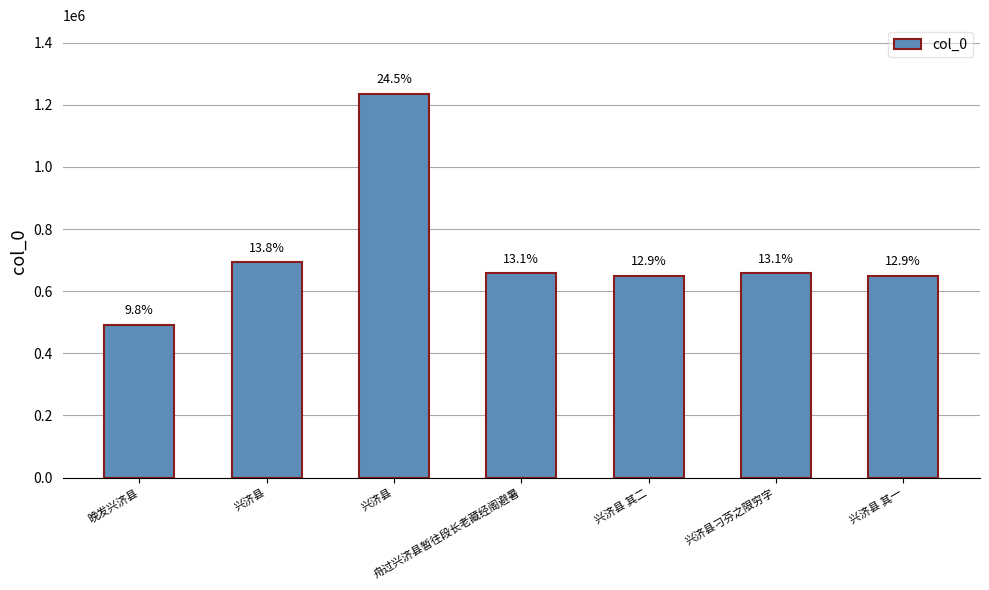

How many bars are there in total?

7